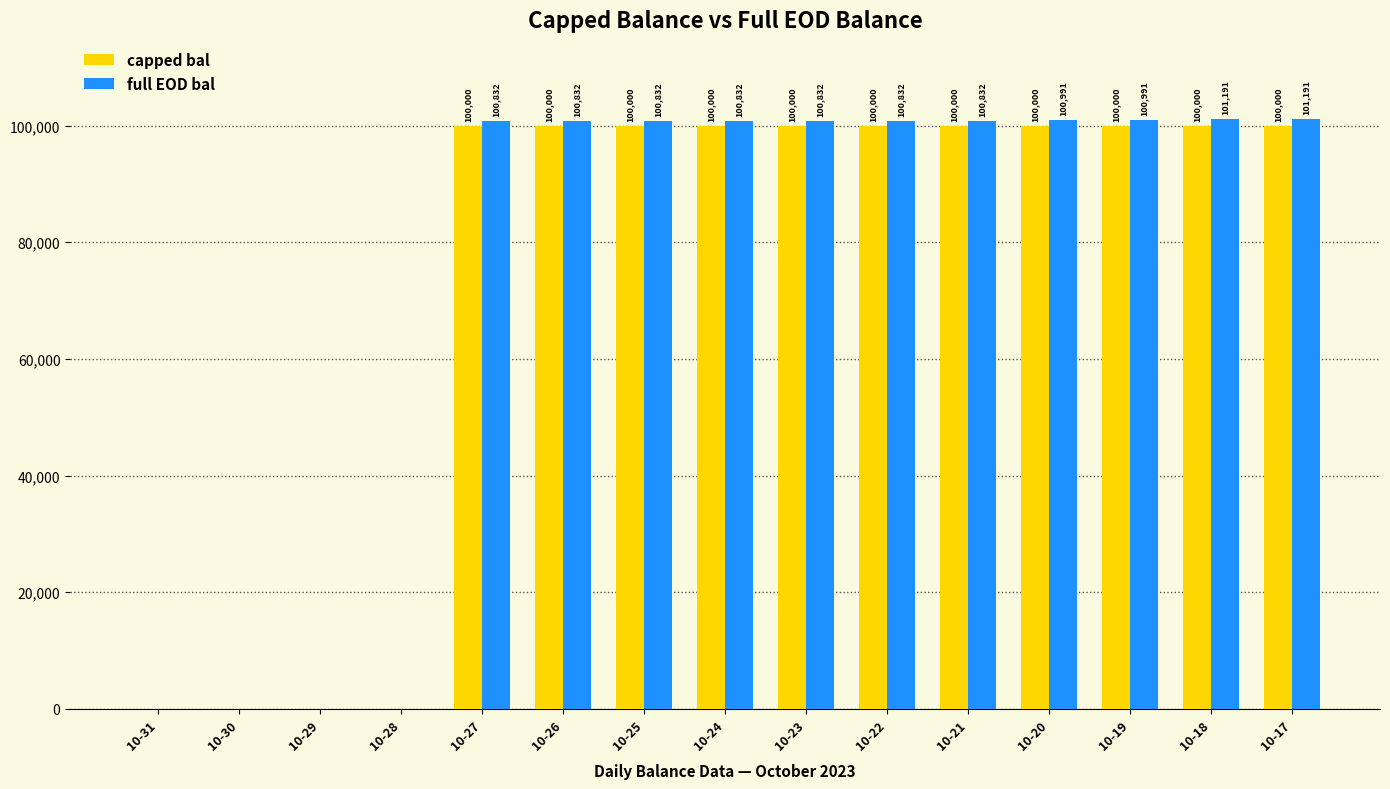

How many positive values does the capped bal series have?

11